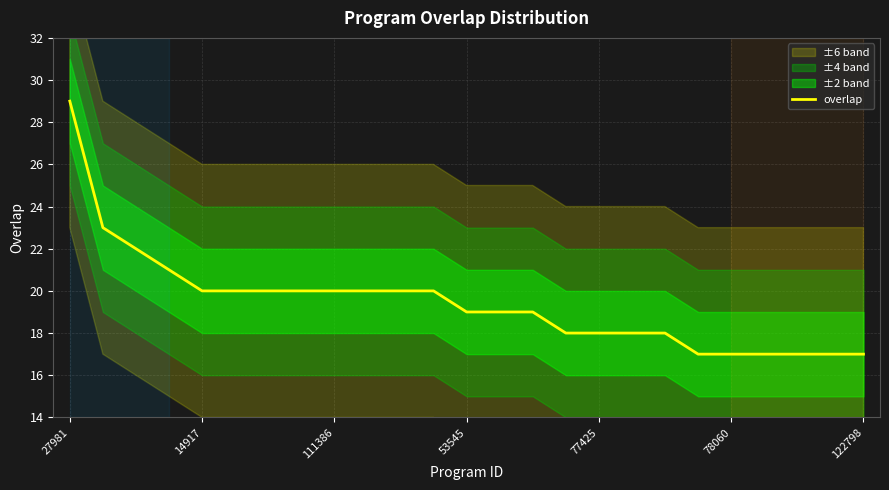

True or false: the data shows 17 at 22.

True